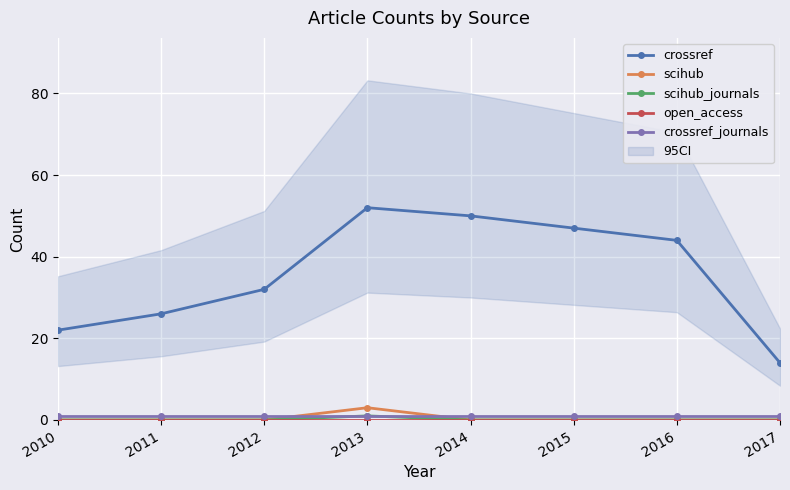

What is the sum of the crossref values at 2014 and 2011?

76